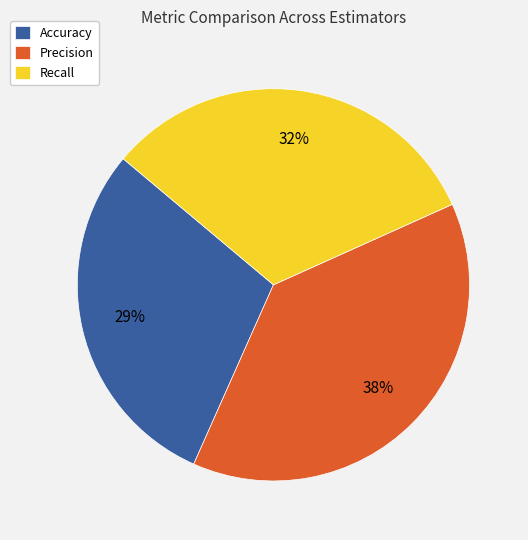

Which has a higher value, Accuracy or Precision?

Precision